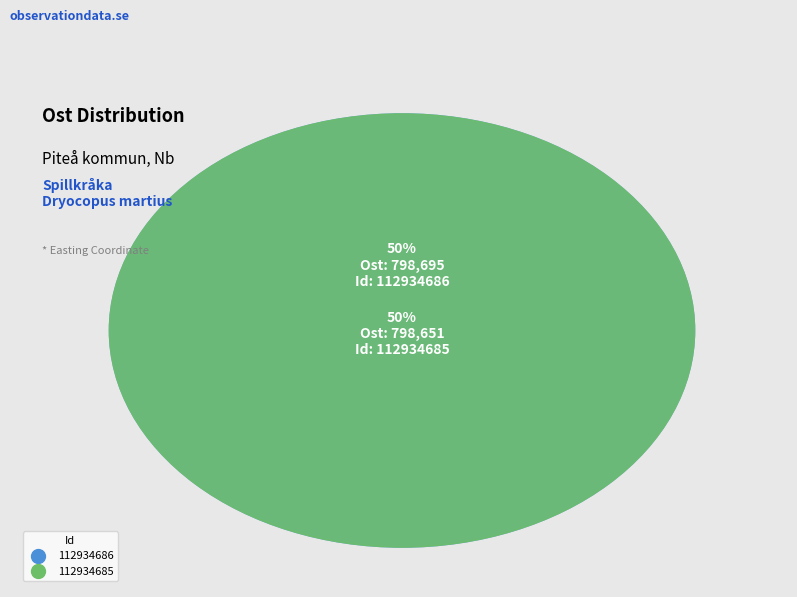

Approximately how many times larger is the value at 112934685 compared to 112934686?

1.0